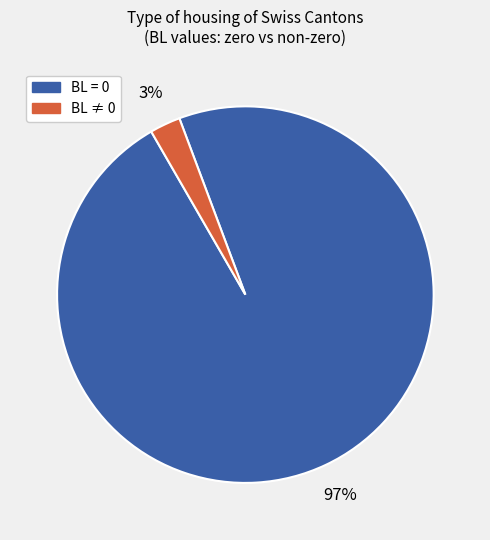

Does any single category account for the majority?

Yes